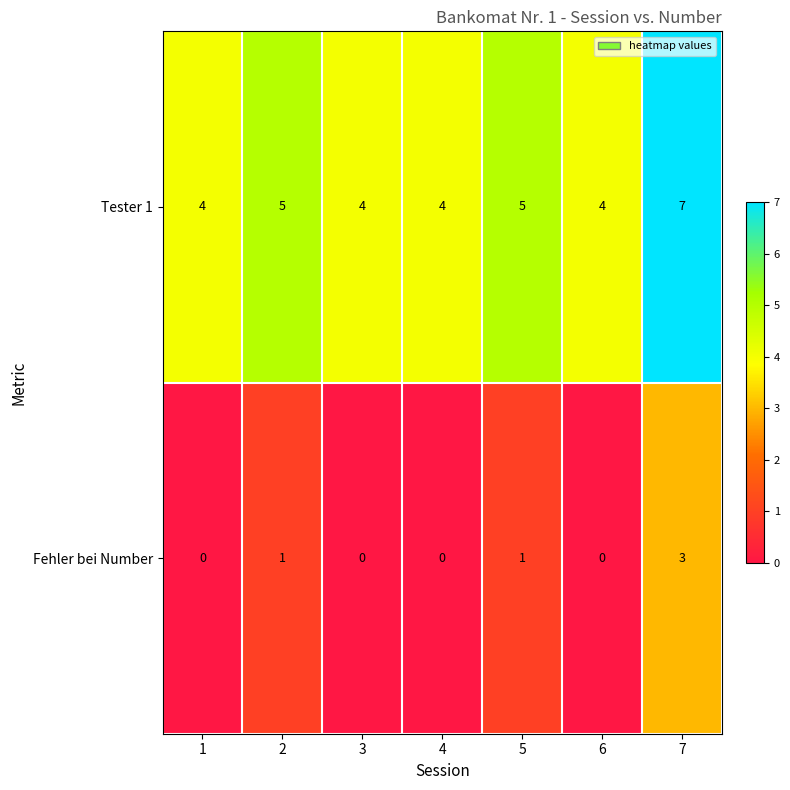

What is the difference between the maximum and second lowest values in the Fehler bei Number series?

3